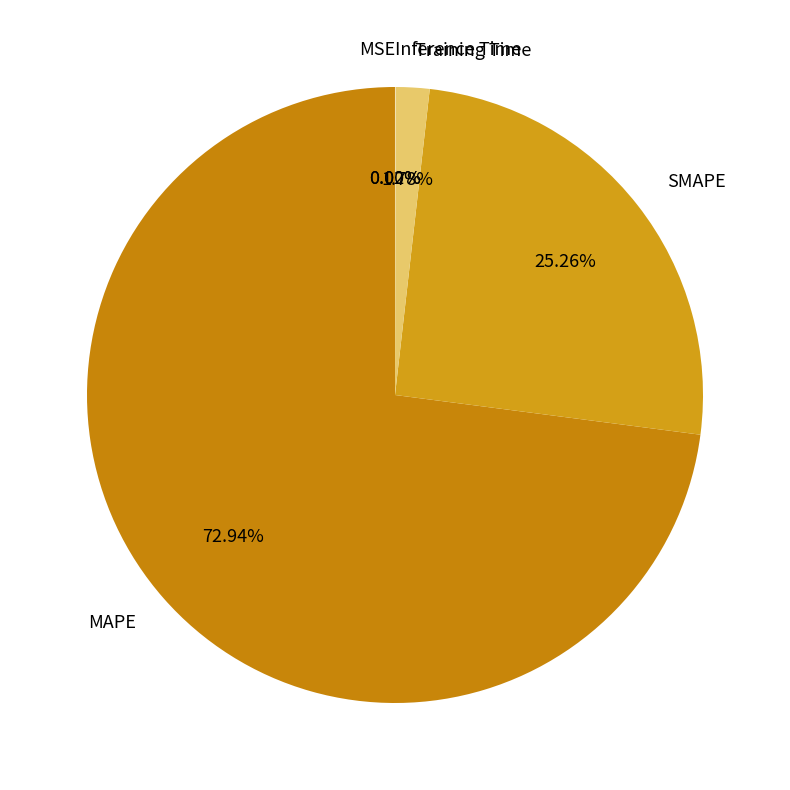

Which slice is the largest?

MAPE